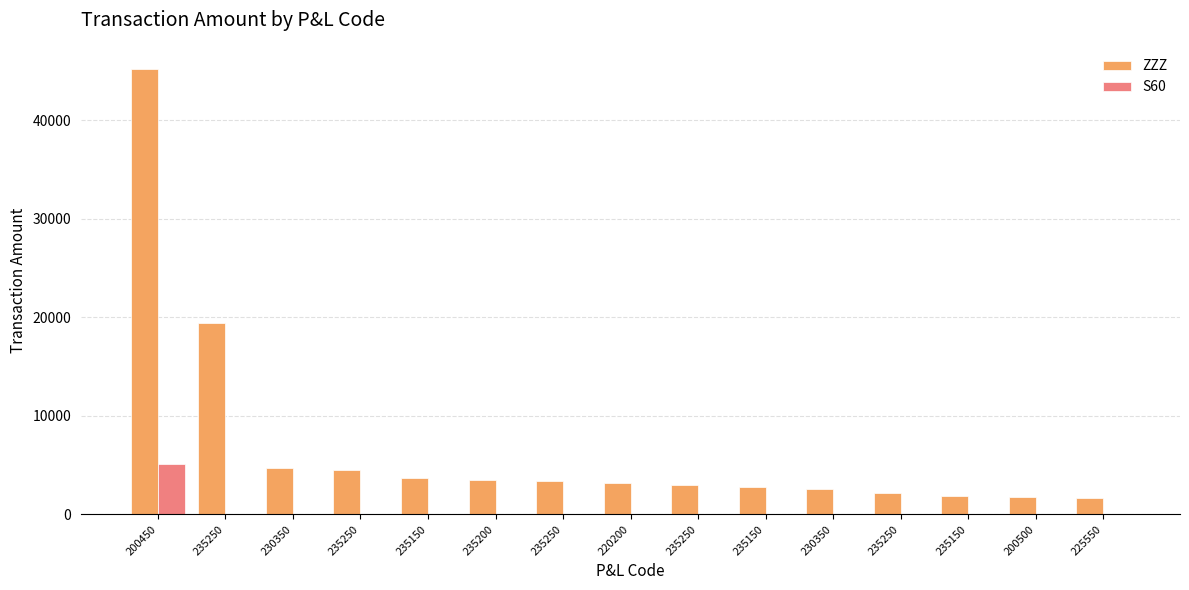

Which category has the highest value across all series?

200450